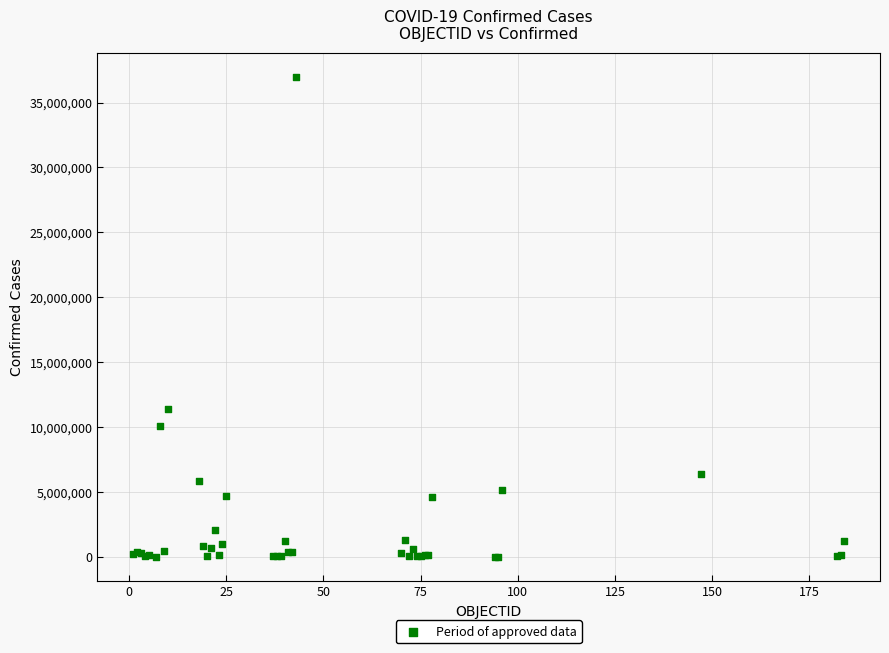

What Y value in the scatter plot is closest to 18497671?

11347698